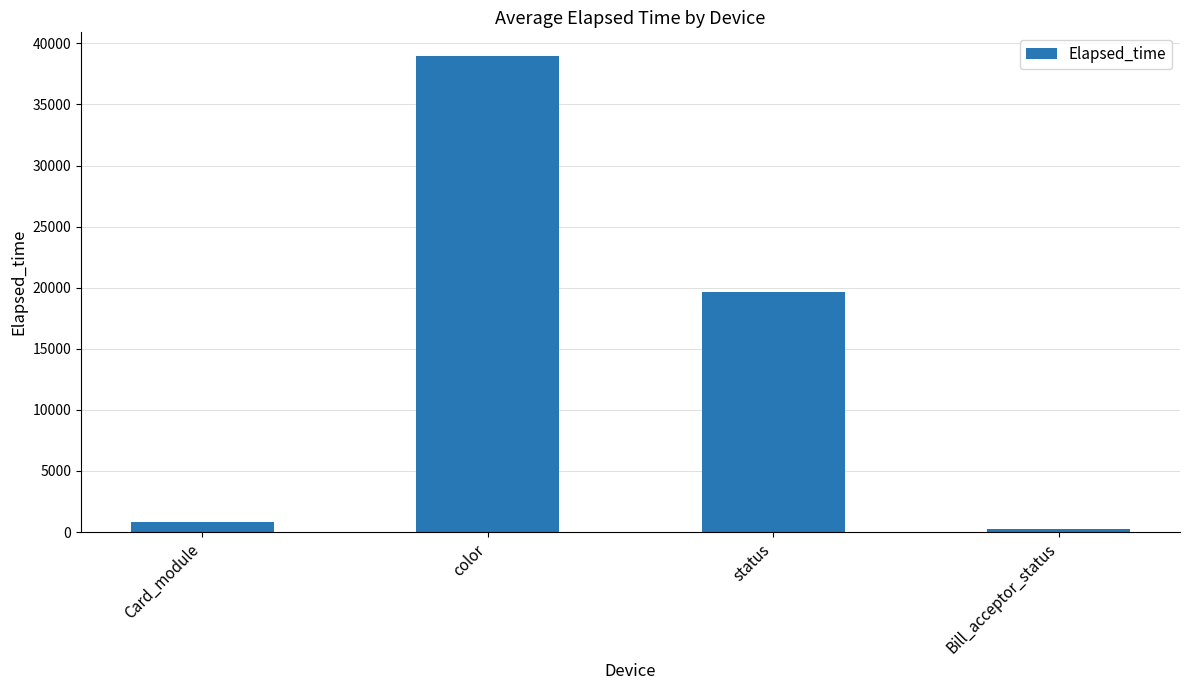

What is the difference between the values at Card_module and color?

38146.3